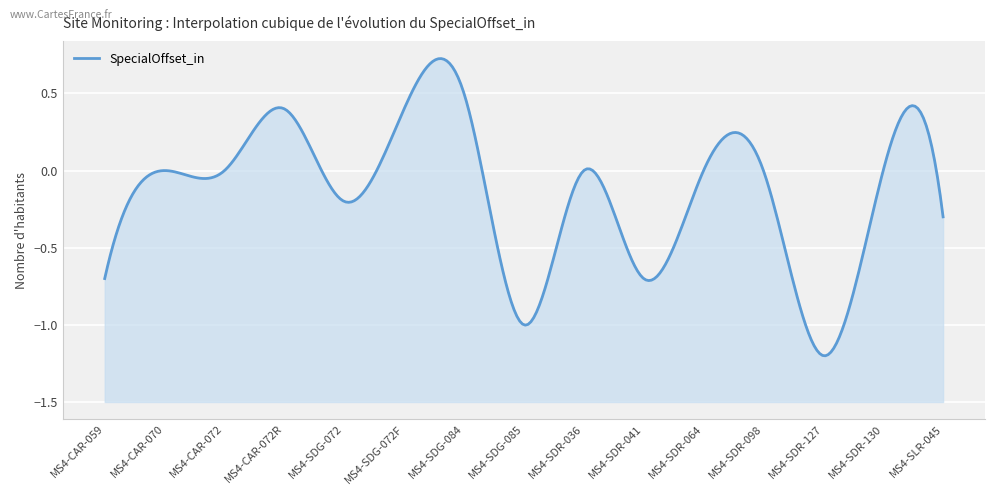

What is the greatest value displayed?

0.5